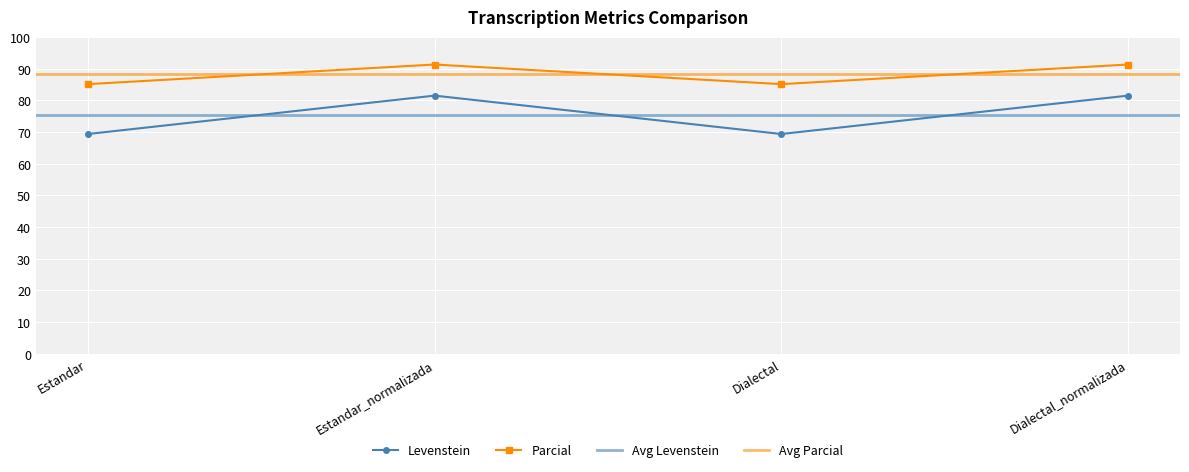

At which category does the chart reach its minimum across all series?

Estandar